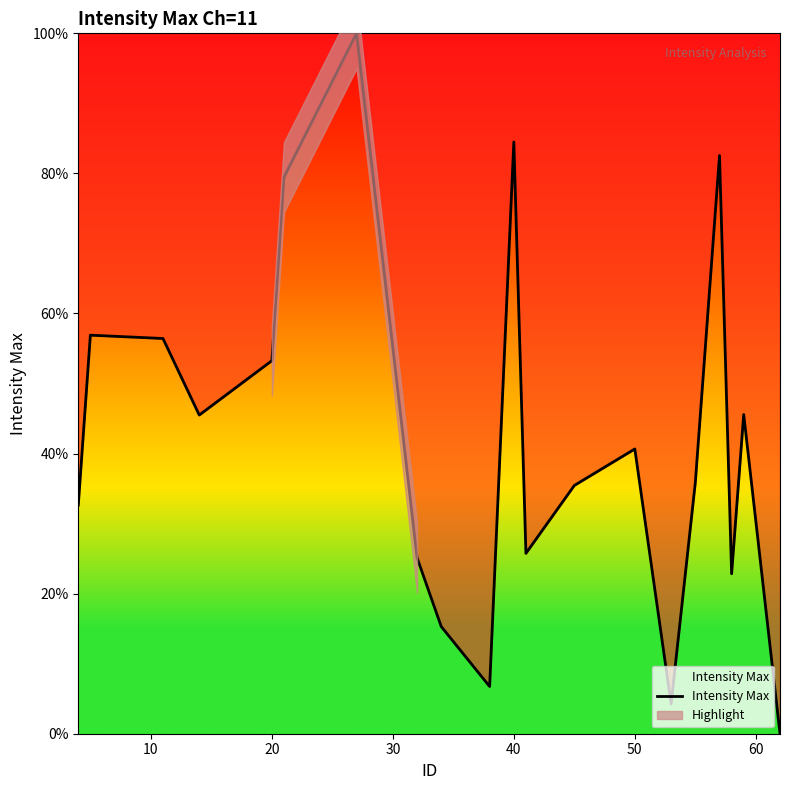

Is it true that Intensity Max equals 53.3 at 20?

True